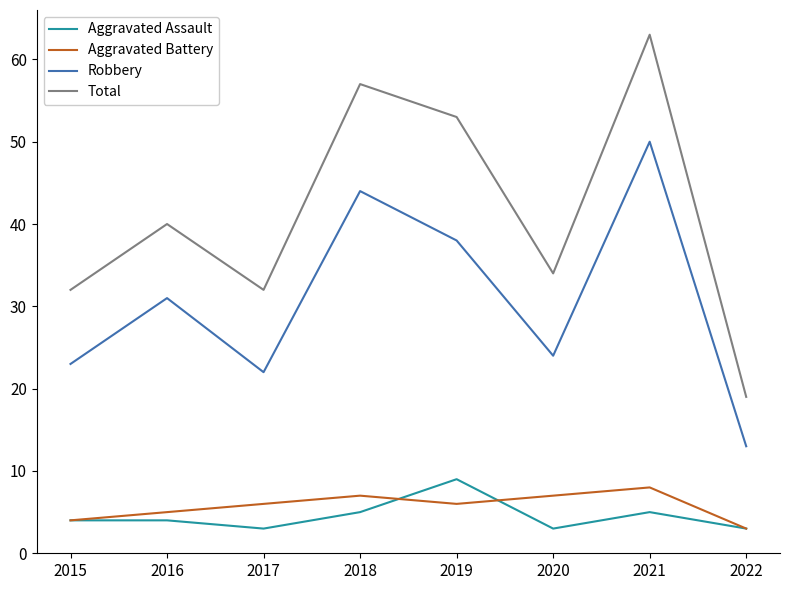

Reading right to left, transcribe all the data shown in this chart.

Aggravated Assault: 2022=3	2021=5	2020=3	2019=9	2018=5	2017=3	2016=4	2015=4
Aggravated Battery: 2022=3	2021=8	2020=7	2019=6	2018=7	2017=6	2016=5	2015=4
Robbery: 2022=13	2021=50	2020=24	2019=38	2018=44	2017=22	2016=31	2015=23
Total: 2022=19	2021=63	2020=34	2019=53	2018=57	2017=32	2016=40	2015=32